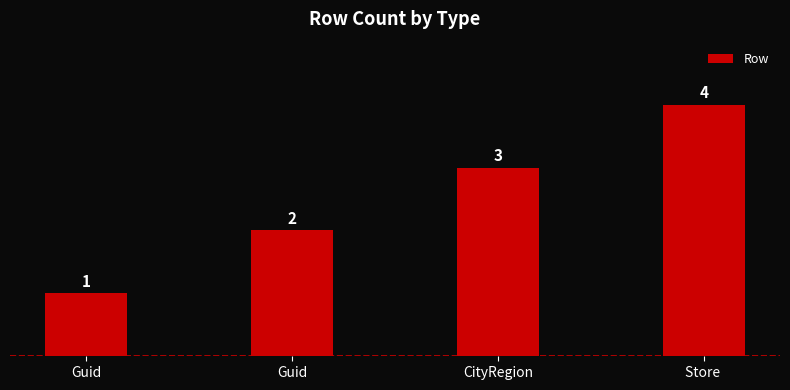

How many values are between 2 and 4?

3